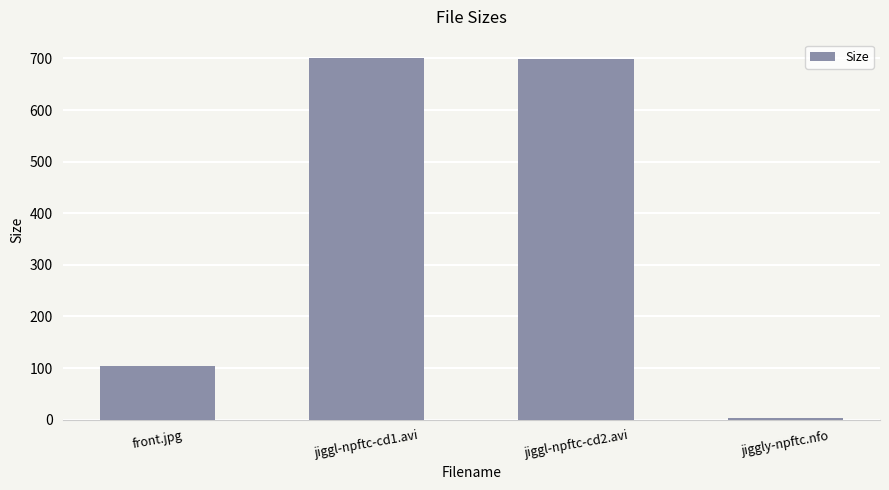

What is the difference between the second highest and minimum values?

695.7